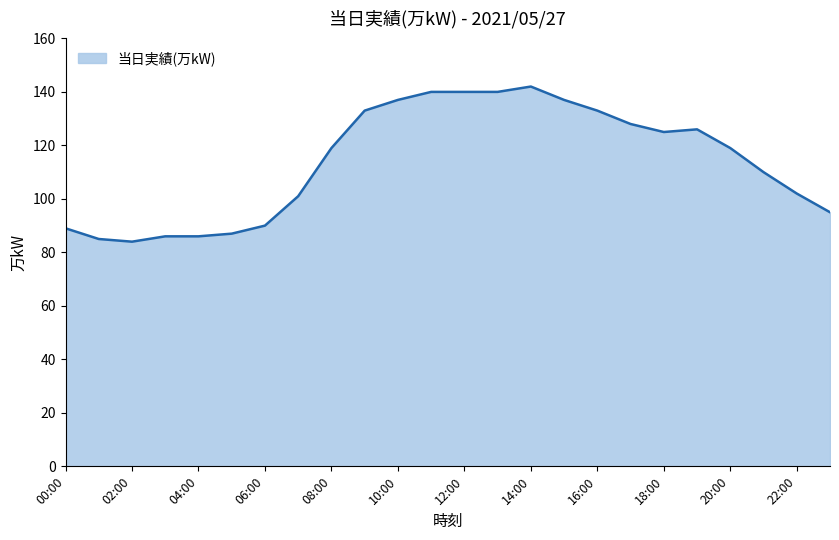

What is the maximum value shown in the chart?

142